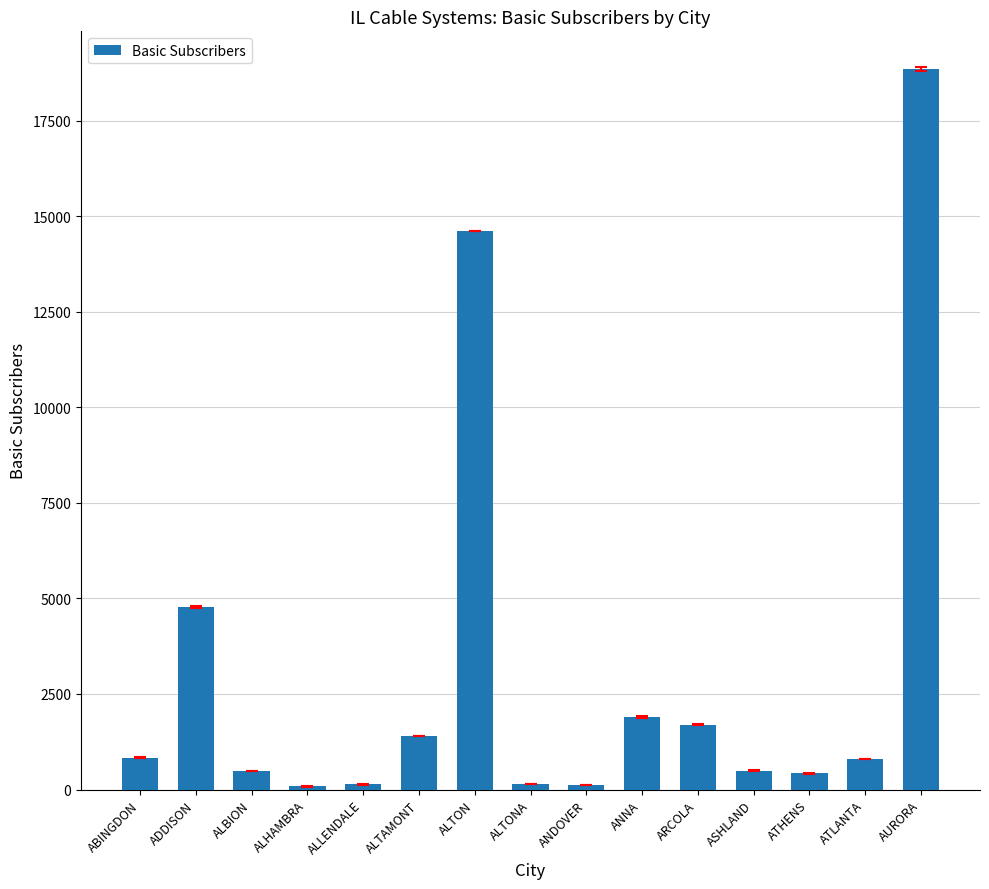

Count the number of categories in the chart.

15